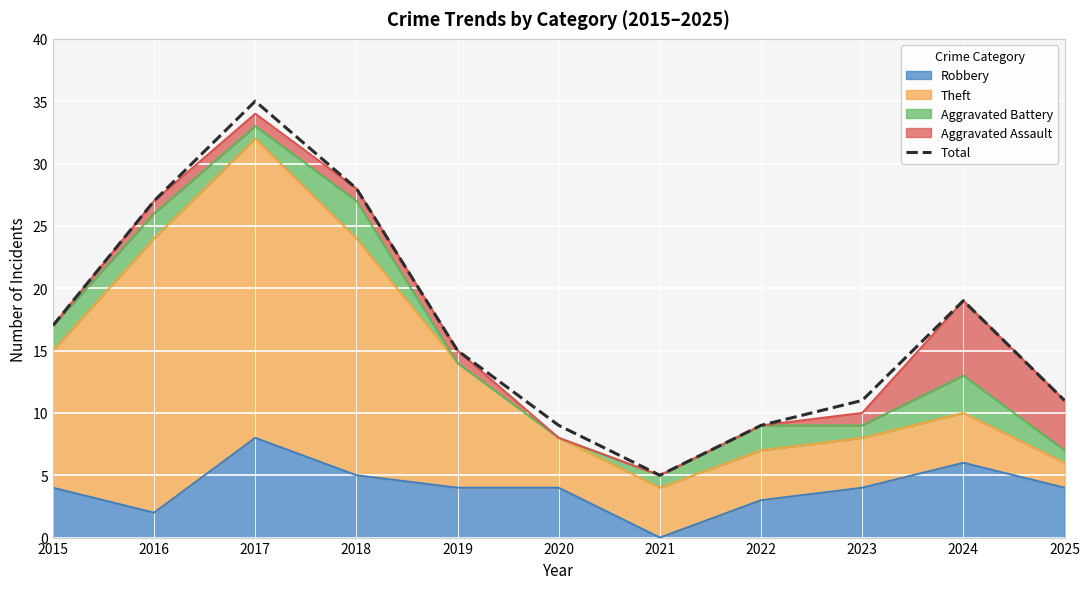

At which label does the data first exceed 15?

2015